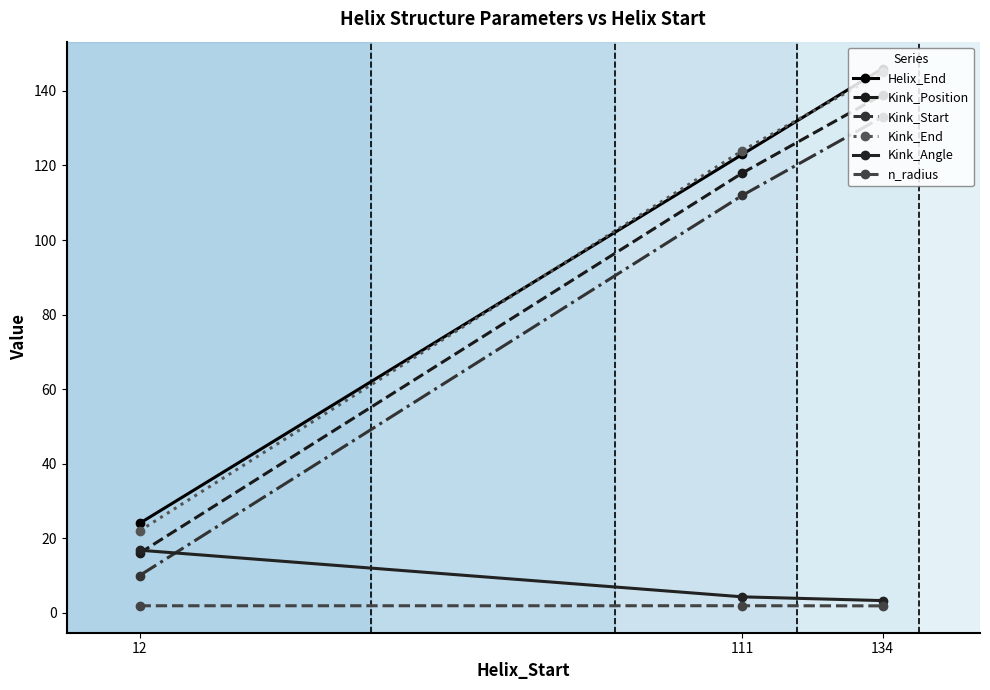

What is the spread (max minus min) of values at 12?

22.1